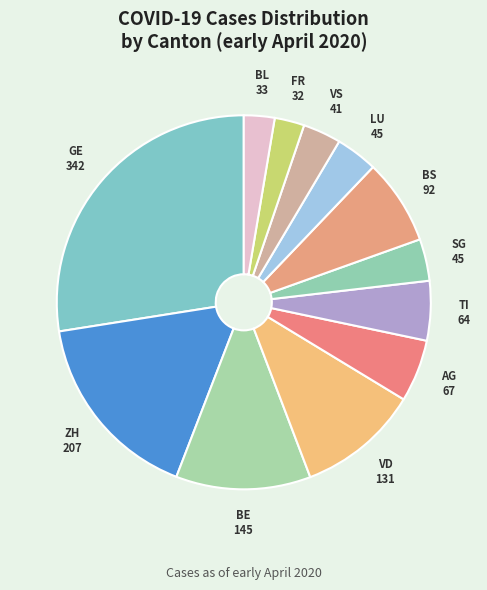

Which category has the biggest portion of the pie?

GE